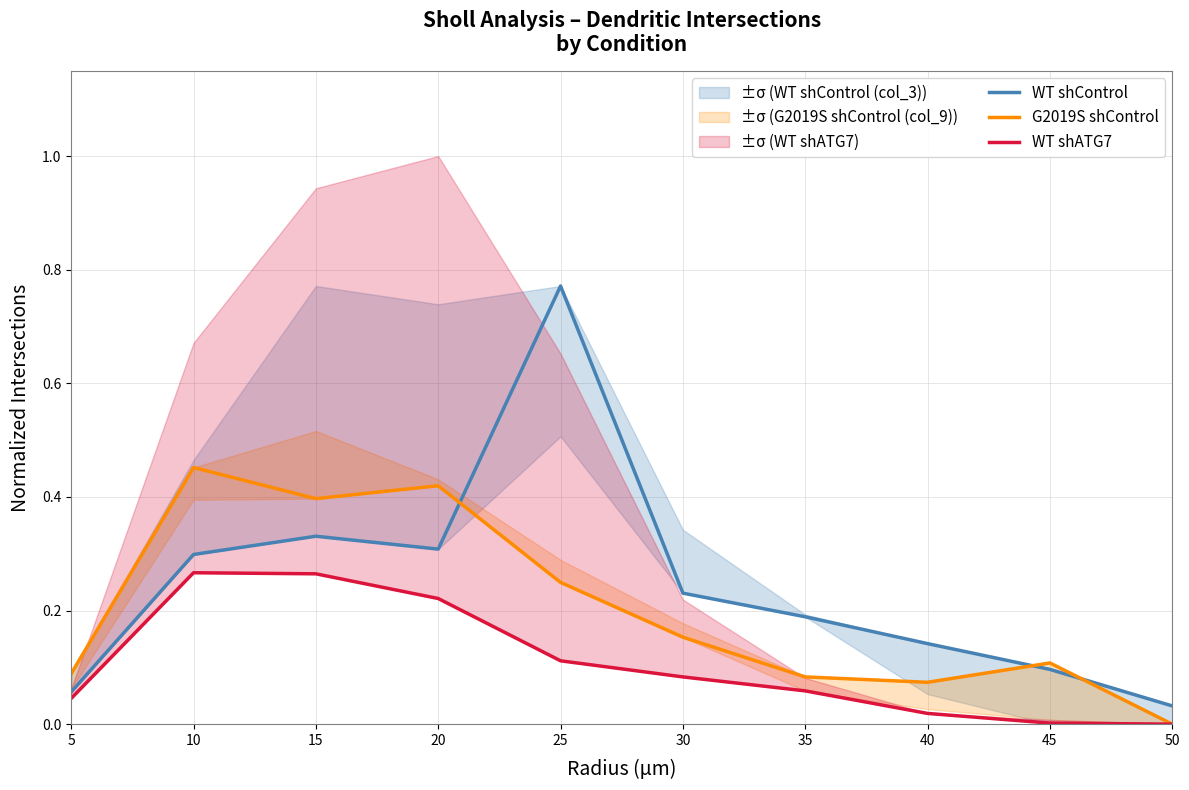

True or false: WT shControl and WT shATG7 cross at least once.

False